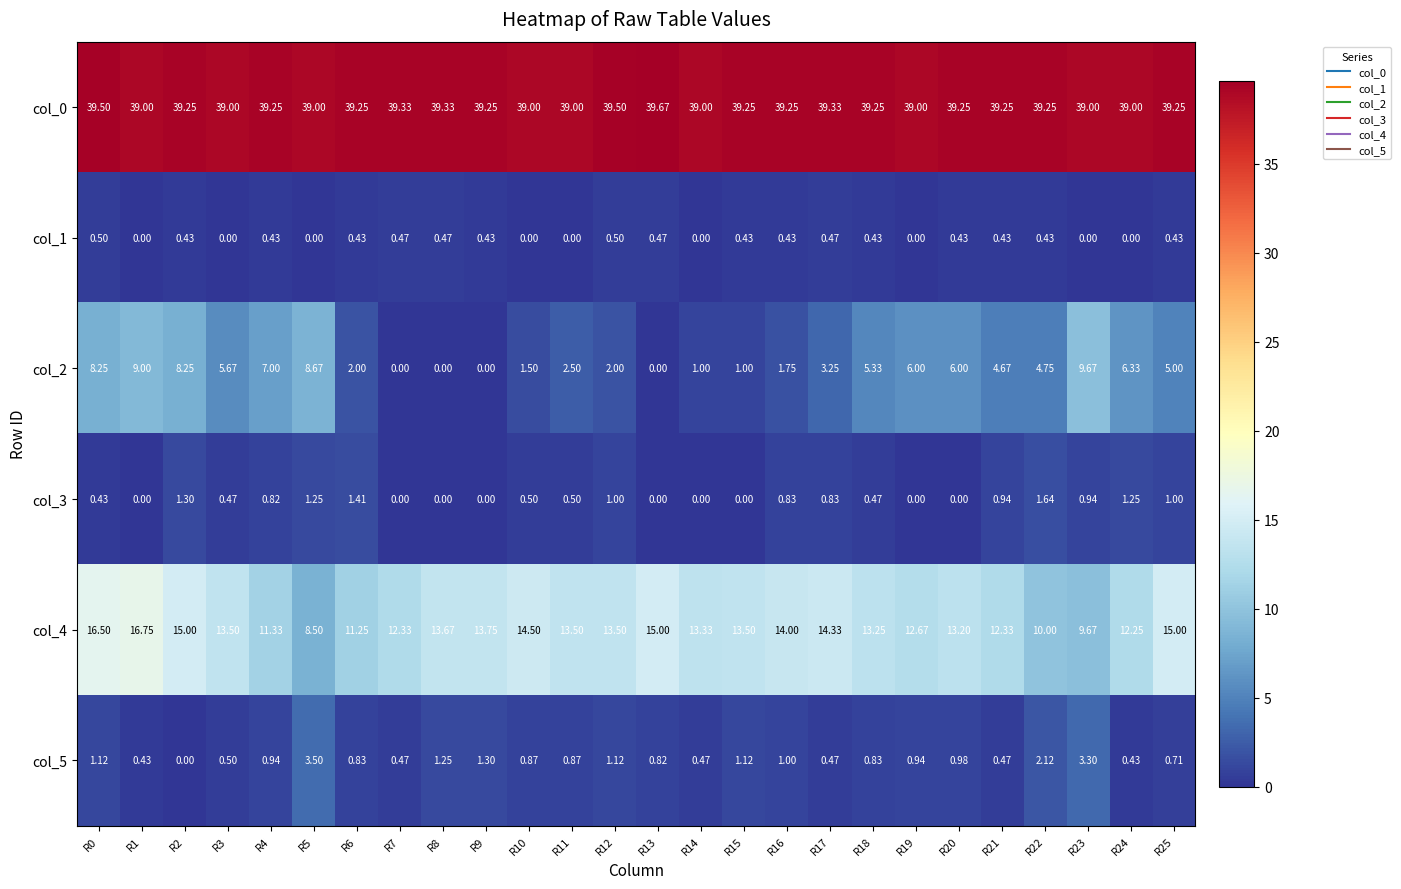

What is the total value across all series at R18?

59.6